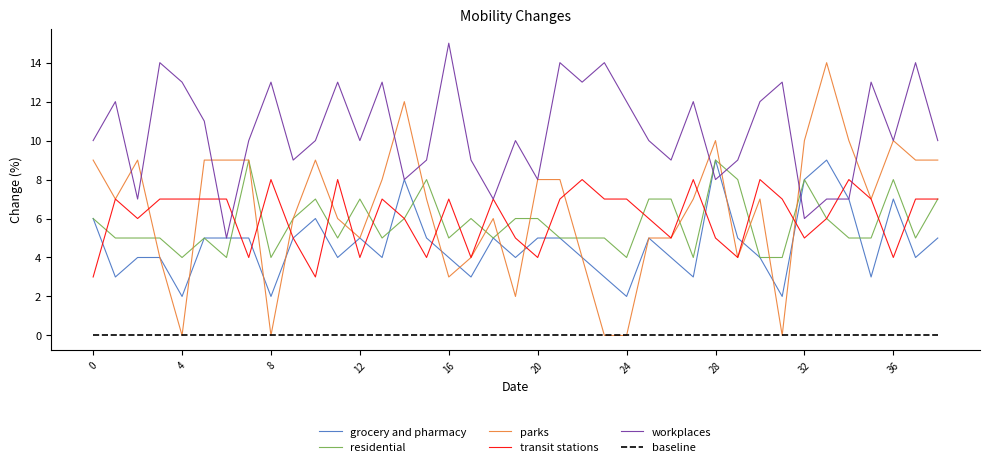

True or false: workplaces and baseline cross at least once.

False